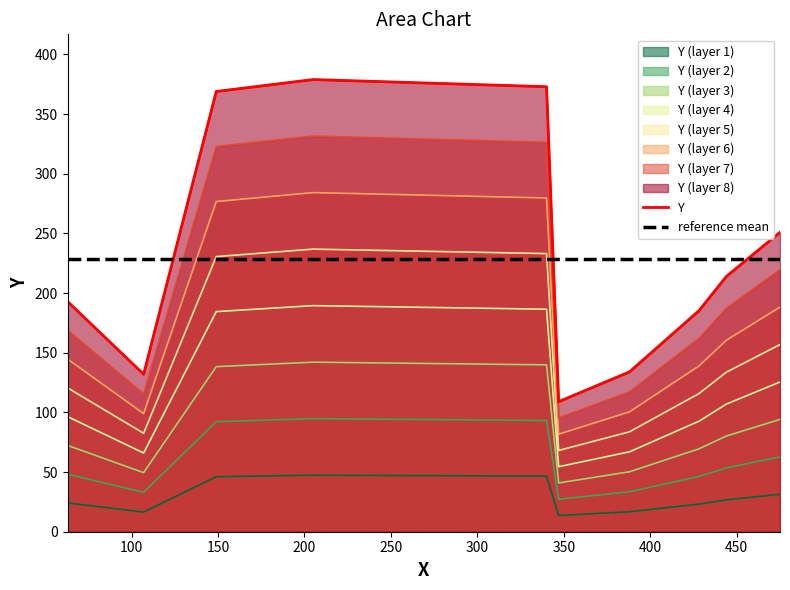

Which series has the largest range (max minus min)?

Y